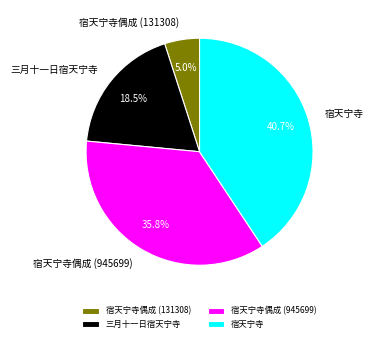

How many segments does this pie chart have?

4